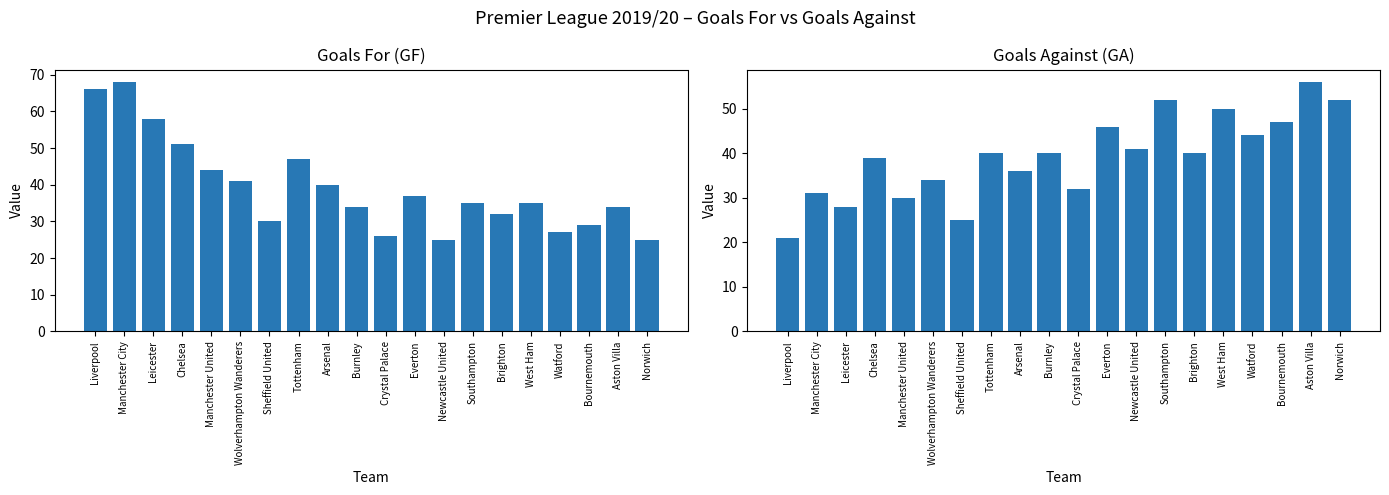

What value does the GF series have at Everton?

37